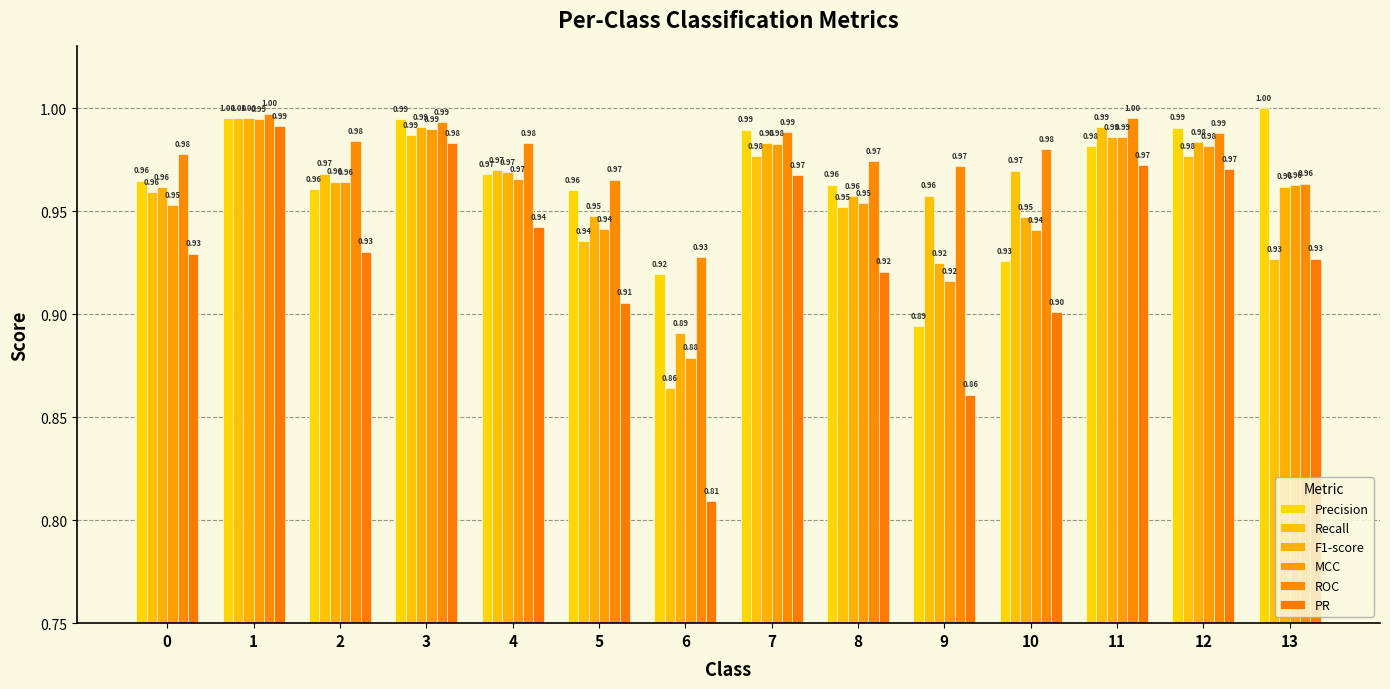

Reading left to right, transcribe all the data shown in this chart.

Precision: 0=1.0	1=1.0	2=1.0	3=1.0	4=1.0	5=1.0	6=0.9	7=1.0	8=1.0	9=0.9	10=0.9	11=1.0	12=1.0	13=1.0
Recall: 0=1.0	1=1.0	2=1.0	3=1.0	4=1.0	5=0.9	6=0.9	7=1.0	8=1.0	9=1.0	10=1.0	11=1.0	12=1.0	13=0.9
F1-score: 0=1.0	1=1.0	2=1.0	3=1.0	4=1.0	5=0.9	6=0.9	7=1.0	8=1.0	9=0.9	10=0.9	11=1.0	12=1.0	13=1.0
MCC: 0=1.0	1=1.0	2=1.0	3=1.0	4=1.0	5=0.9	6=0.9	7=1.0	8=1.0	9=0.9	10=0.9	11=1.0	12=1.0	13=1.0
ROC: 0=1.0	1=1.0	2=1.0	3=1.0	4=1.0	5=1.0	6=0.9	7=1.0	8=1.0	9=1.0	10=1.0	11=1.0	12=1.0	13=1.0
PR: 0=0.9	1=1.0	2=0.9	3=1.0	4=0.9	5=0.9	6=0.8	7=1.0	8=0.9	9=0.9	10=0.9	11=1.0	12=1.0	13=0.9